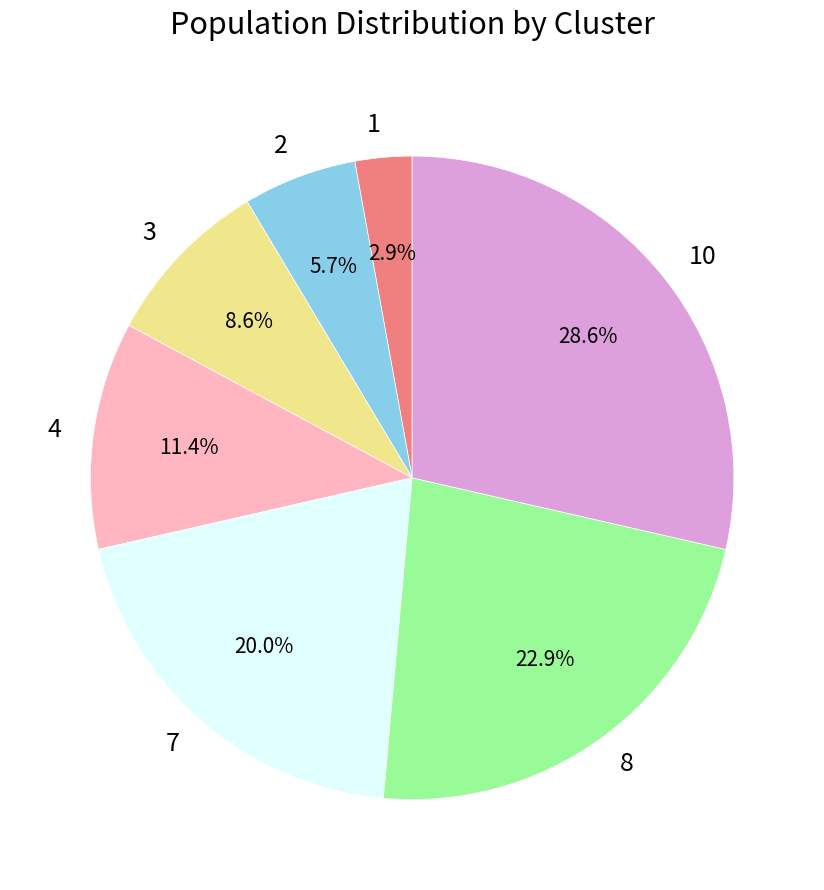

Is it true that 4 is 11% of the pie?

True